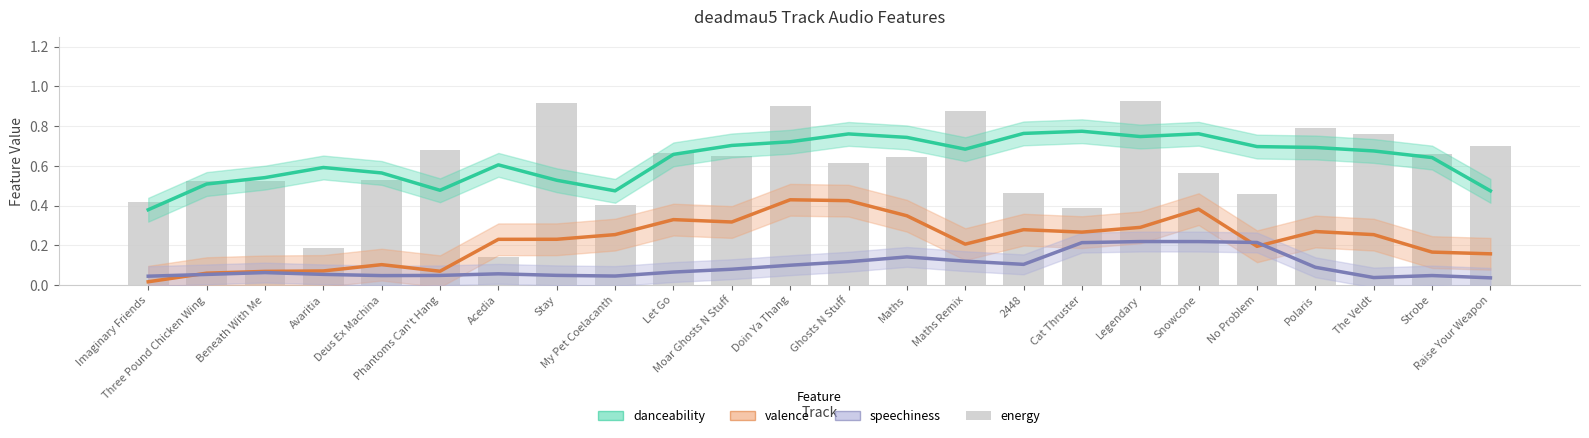

What is the label of the 2nd bar from the right?

Strobe